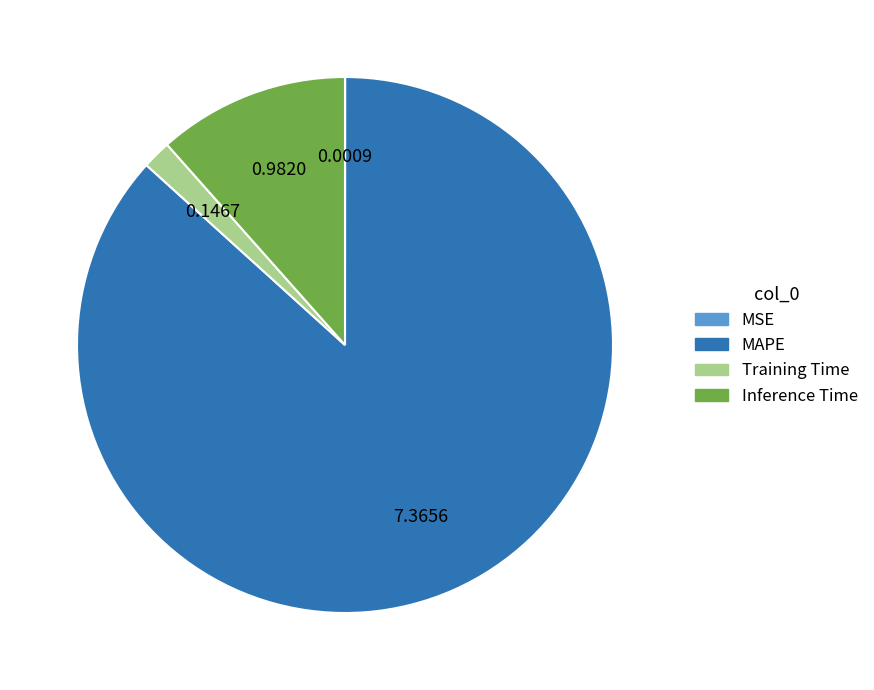

Combined, do Training Time and Inference Time account for over 50%?

No